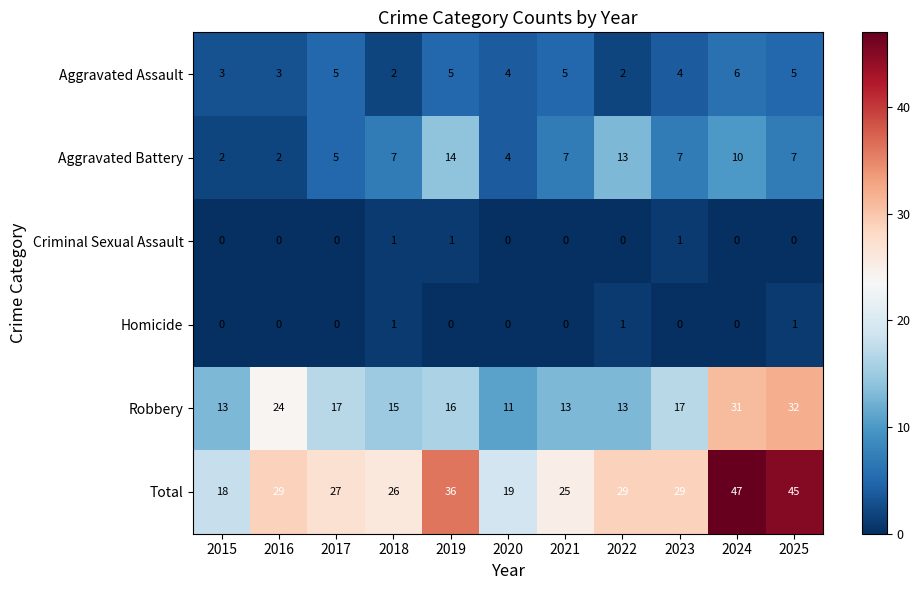

Where does the Robbery series first go above 16?

2016